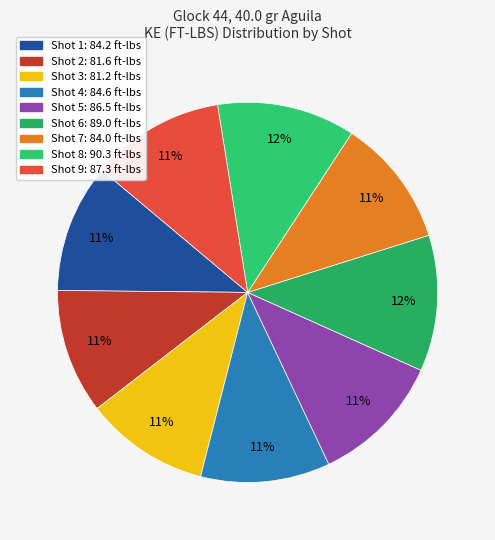

Which slice is the largest?

Shot 8